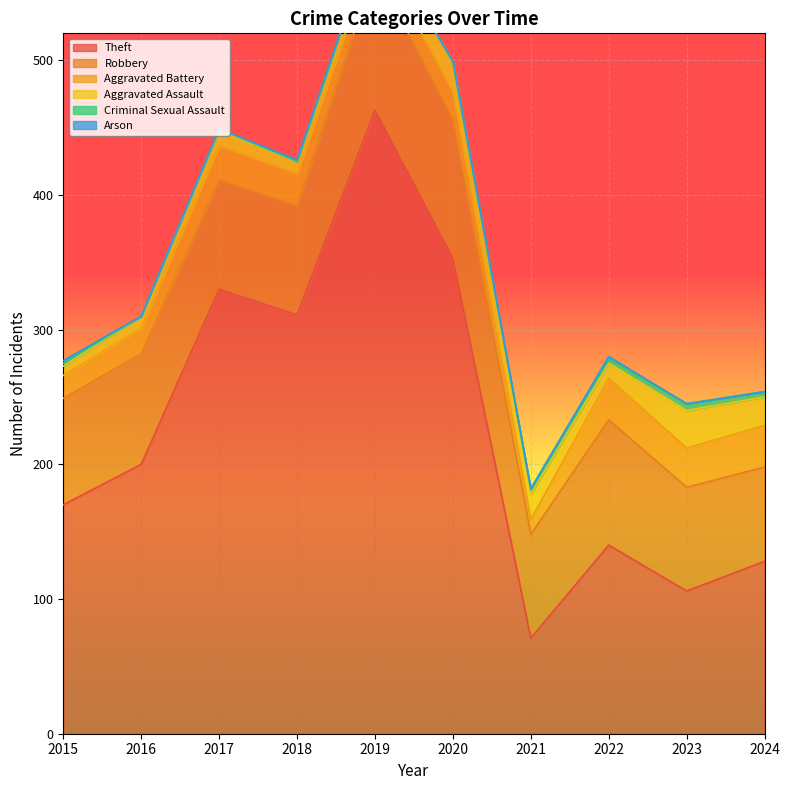

Which category has the lowest value in the Theft series?

2021